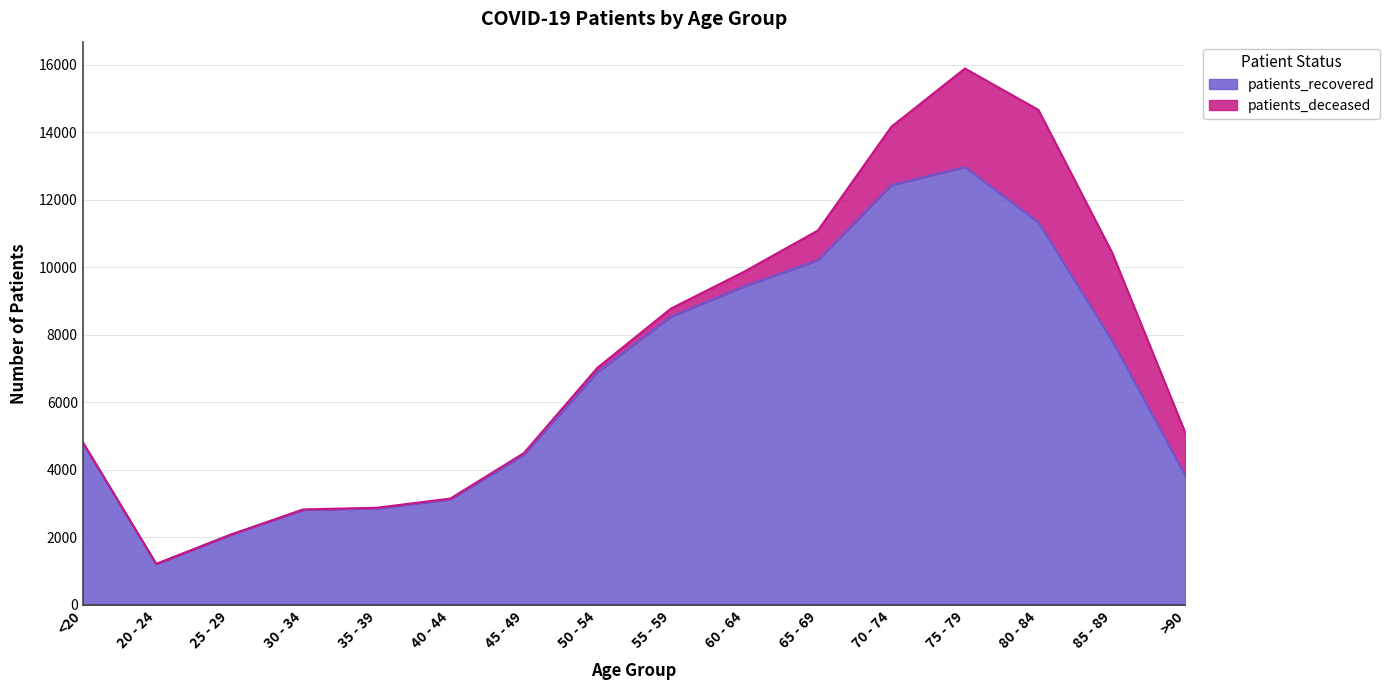

What is the smallest value displayed?

1210